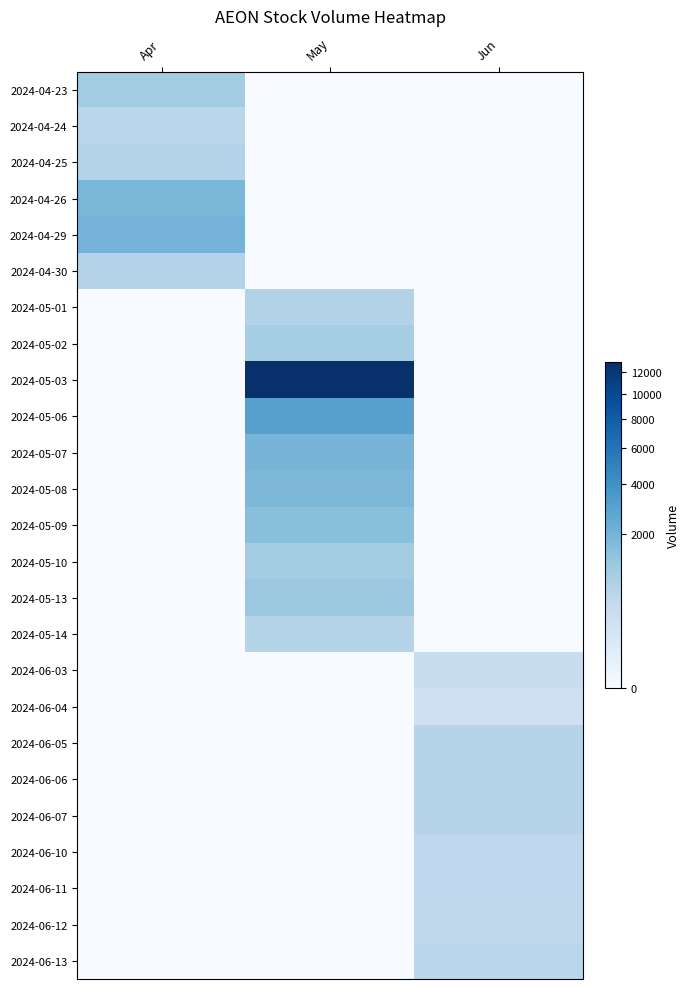

What is the greatest value displayed?

12939